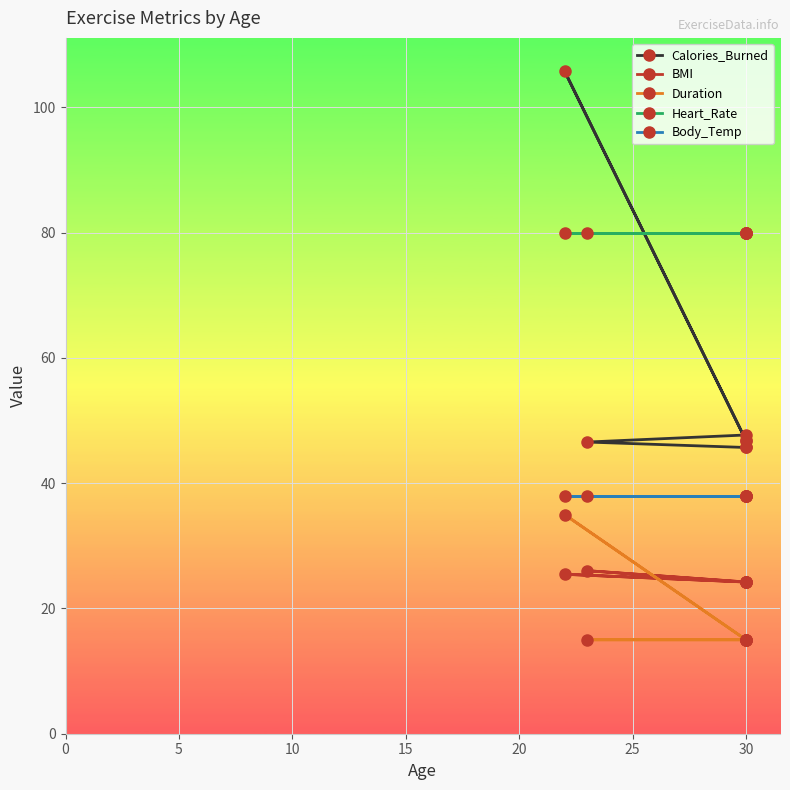

What is the total value across all series at 30?

204.9